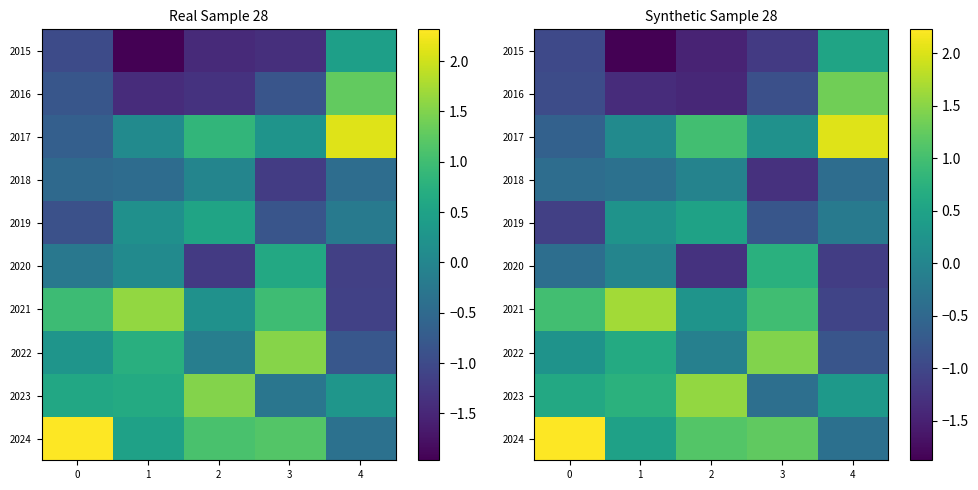

How many series are shown in this chart?

10